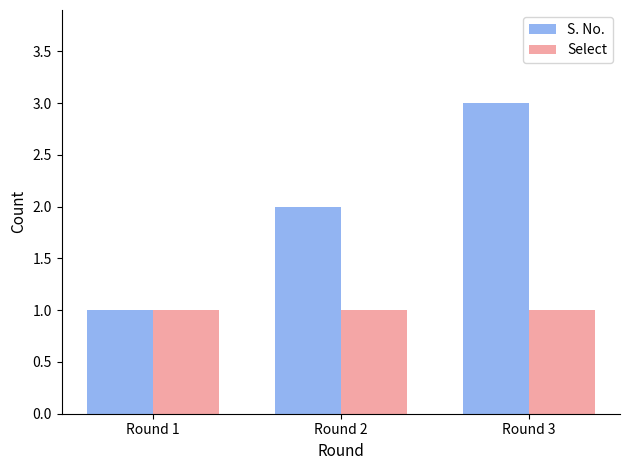

What is the average value of the Select series?

1